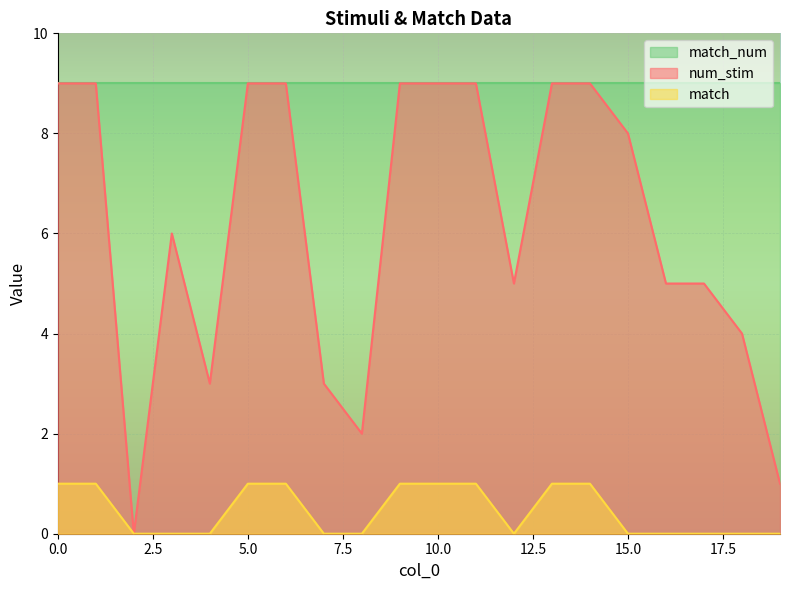

How many data points in num_stim are less than 8?

10